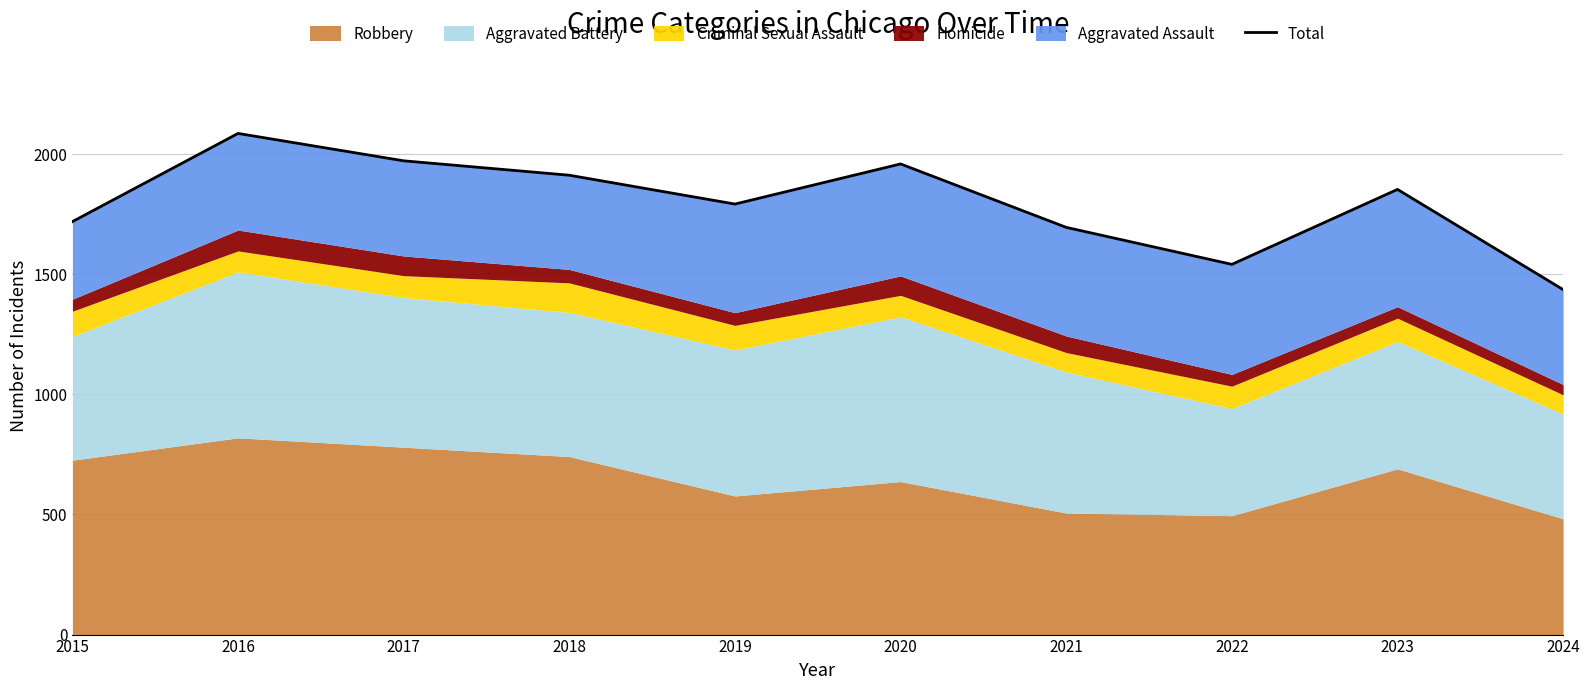

What is the difference between the values at 2018 and 2024?

476